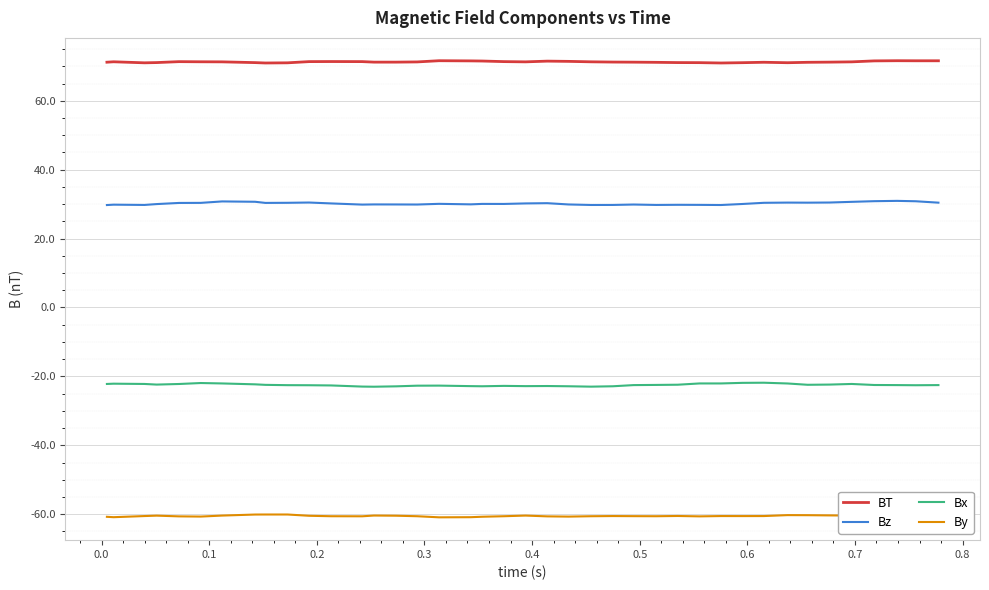

Rank the series by their average value, from highest to lowest.

BT, Bz, Bx, By